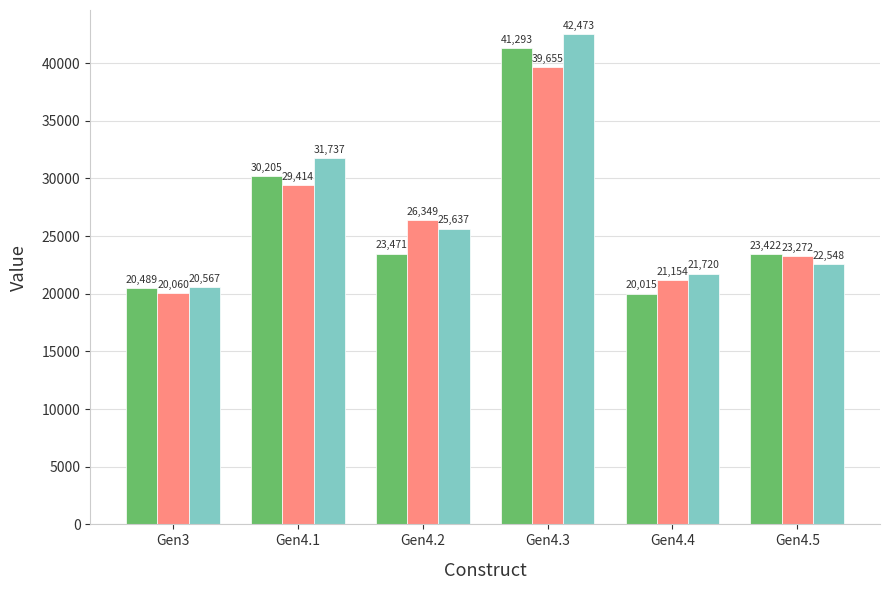

Reading left to right, extract all data points from this chart.

_1: Gen3=20489	Gen4.1=30205	Gen4.2=23471	Gen4.3=41293	Gen4.4=20015	Gen4.5=23422
_2: Gen3=20060	Gen4.1=29414	Gen4.2=26349	Gen4.3=39655	Gen4.4=21154	Gen4.5=23272
_3: Gen3=20567	Gen4.1=31737	Gen4.2=25637	Gen4.3=42473	Gen4.4=21720	Gen4.5=22548